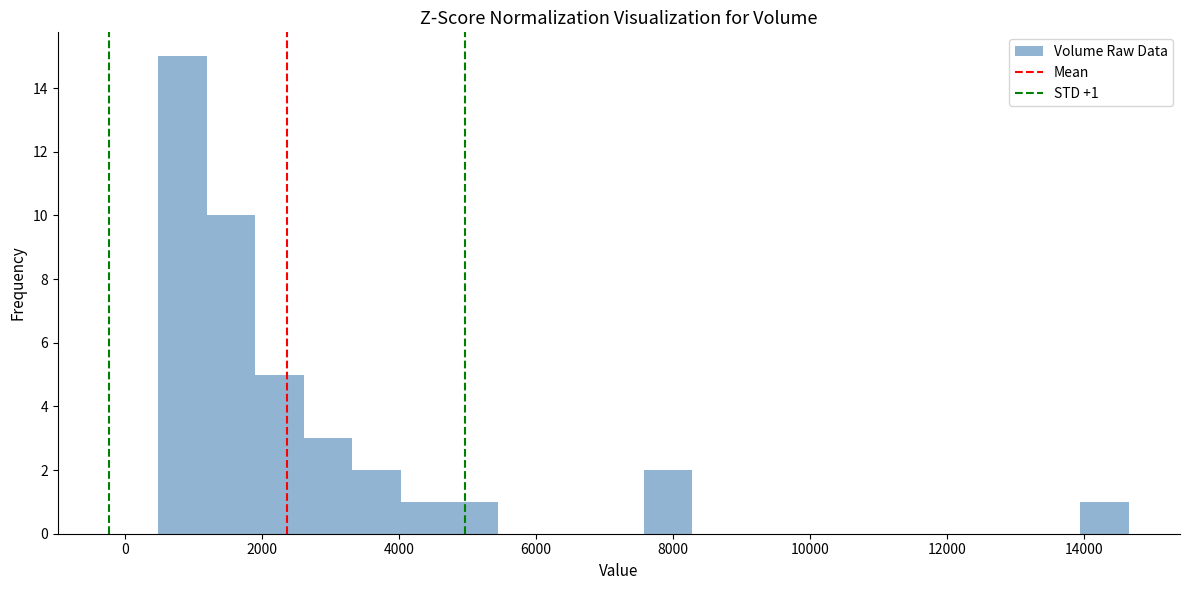

Around what value on the x-axis is the tallest bar? Give the approximate position of its centre, as read against the axis.

800